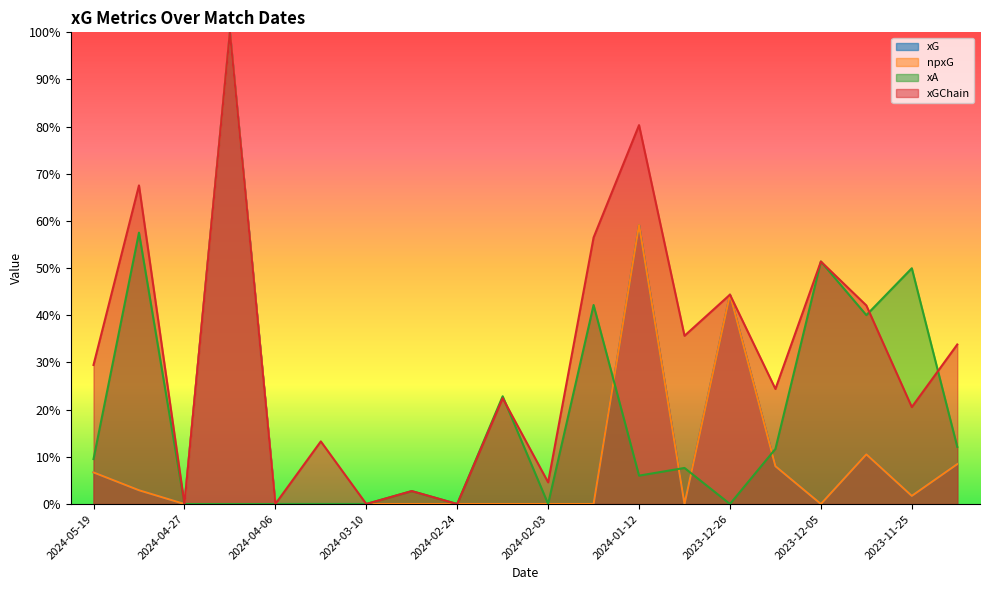

Reading right to left, list all the values displayed in this chart.

xG: 0.1	0.0	0.1	0.0	0.1	0.4	0.0	0.6	0.0	0.0	0.0	0.0	0.0	0.0	0.0	0.0	1.0	0.0	0.0	0.1
npxG: 0.1	0.0	0.1	0.0	0.1	0.4	0.0	0.6	0.0	0.0	0.0	0.0	0.0	0.0	0.0	0.0	1.0	0.0	0.0	0.1
xA: 0.1	0.5	0.4	0.5	0.1	0.0	0.1	0.1	0.4	0.0	0.2	0.0	0.0	0.0	0.0	0.0	0.0	0.0	0.6	0.1
xGChain: 0.3	0.2	0.4	0.5	0.2	0.4	0.4	0.8	0.6	0.0	0.2	0.0	0.0	0.0	0.1	0.0	1.0	0.0	0.7	0.3